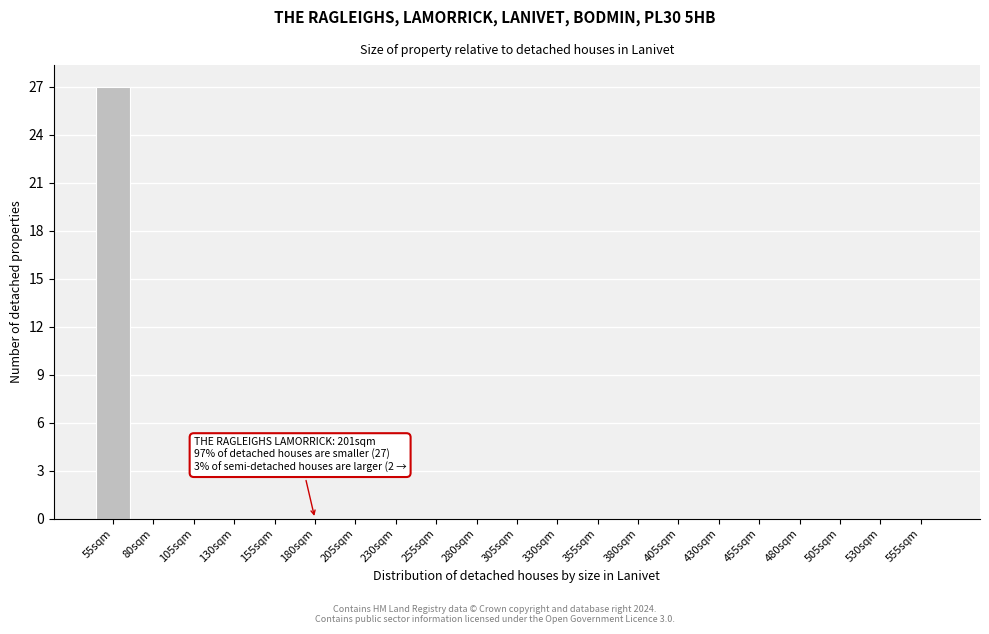

Reading right to left, list all the values displayed in this chart.

555sqm=0	530sqm=0	505sqm=0	480sqm=0	455sqm=0	430sqm=0	405sqm=0	380sqm=0	355sqm=0	330sqm=0	305sqm=0	280sqm=0	255sqm=0	230sqm=0	205sqm=0	180sqm=0	155sqm=0	130sqm=0	105sqm=0	80sqm=0	55sqm=27